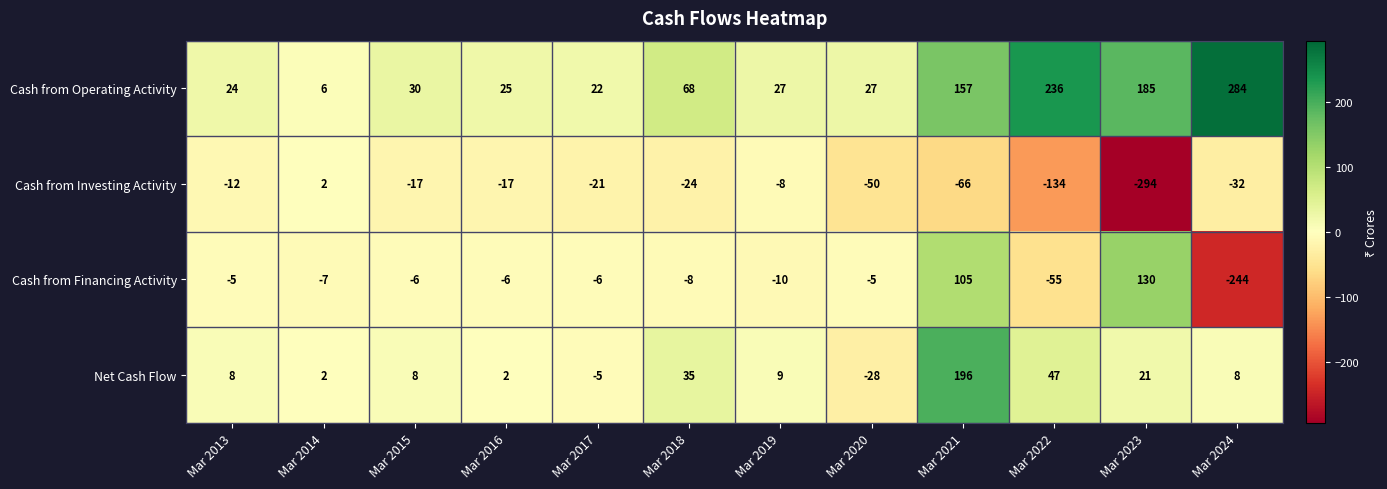

What is the approximate value of Cash from Financing Activity at Mar 2018?

-8